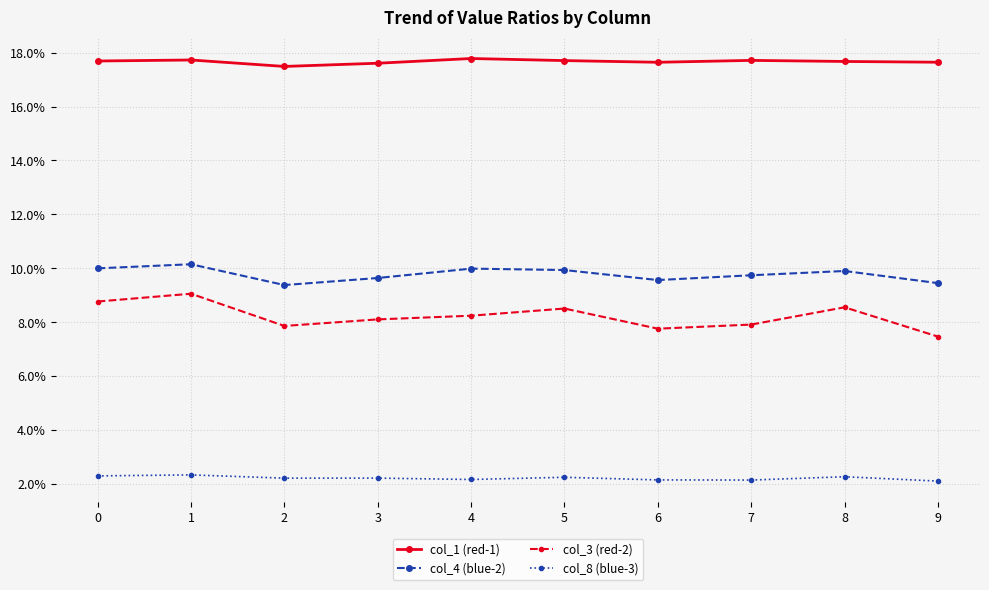

The col_3 (red-2) series shows 0.1 at 6. True or false?

True